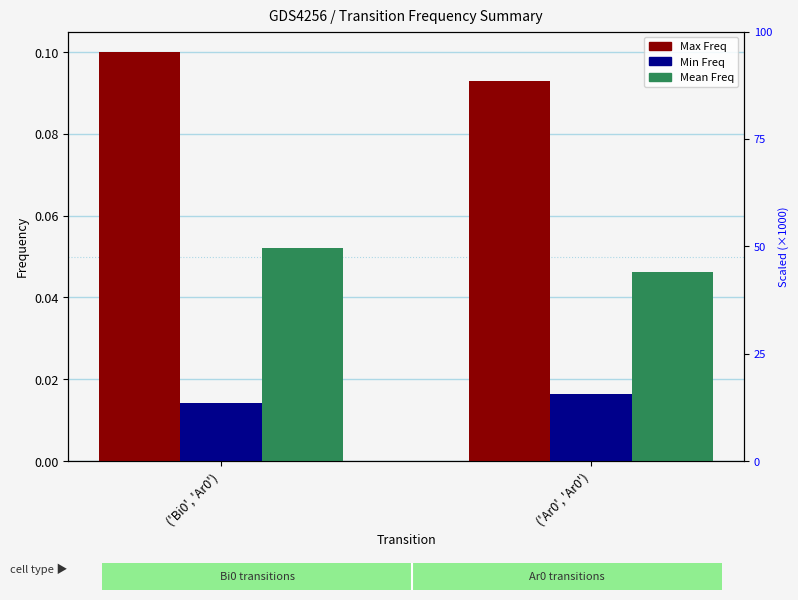

Is it true that Min Freq equals 0.0 at ('Bi0', 'Ar0')?

False